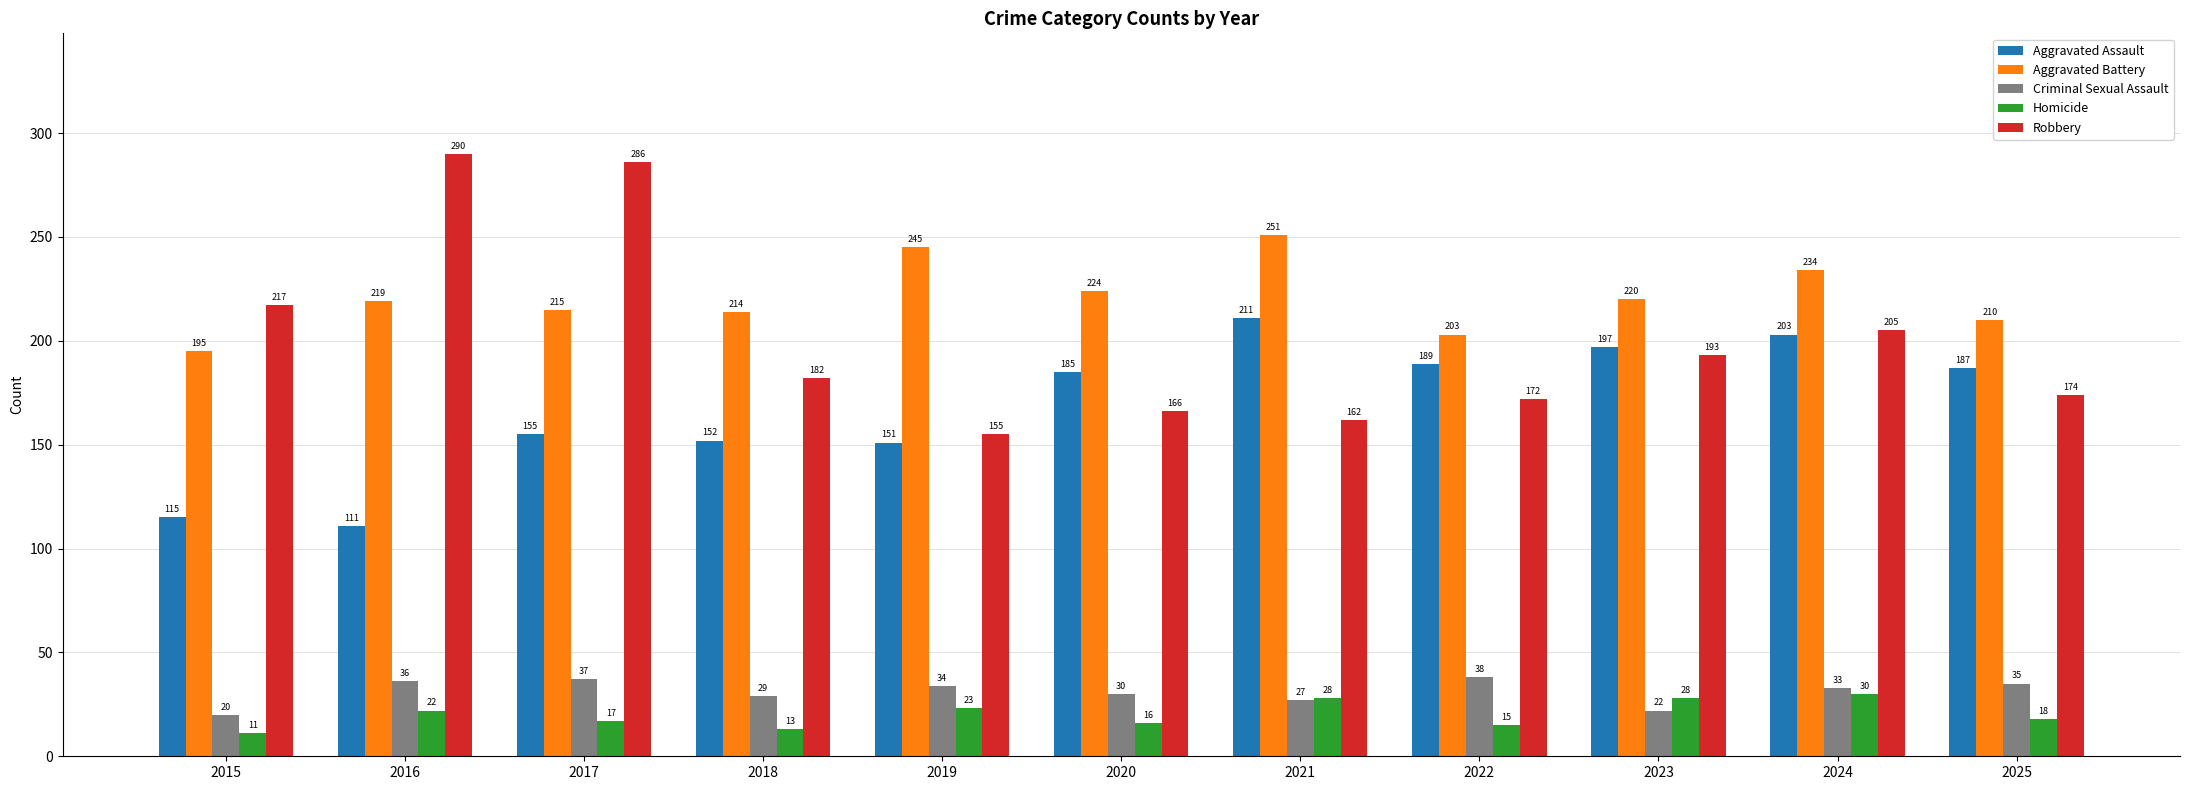

Is it true that Homicide equals 16 at 2020?

True